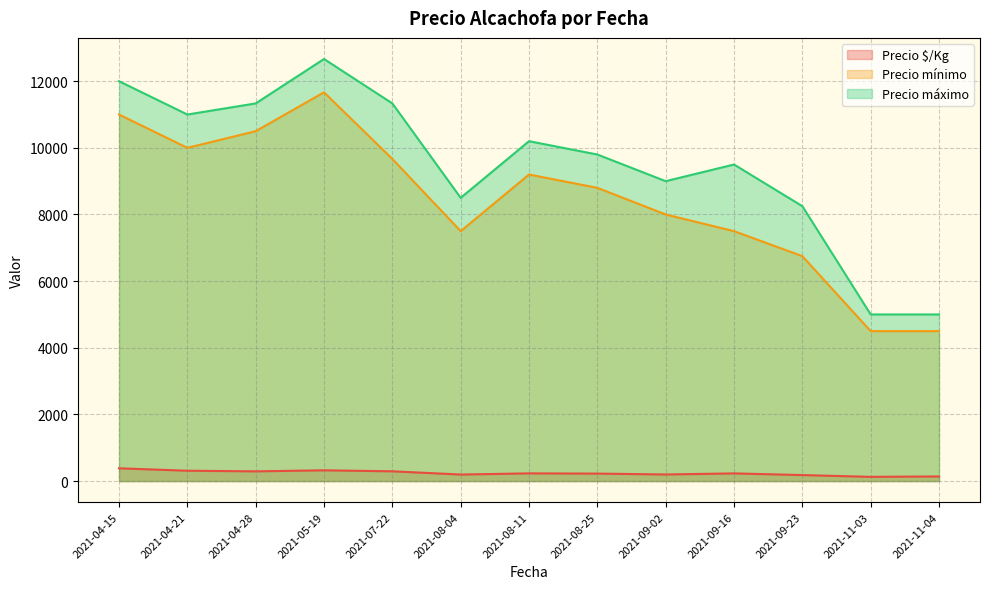

Which series has the largest total across all categories?

Precio máximo